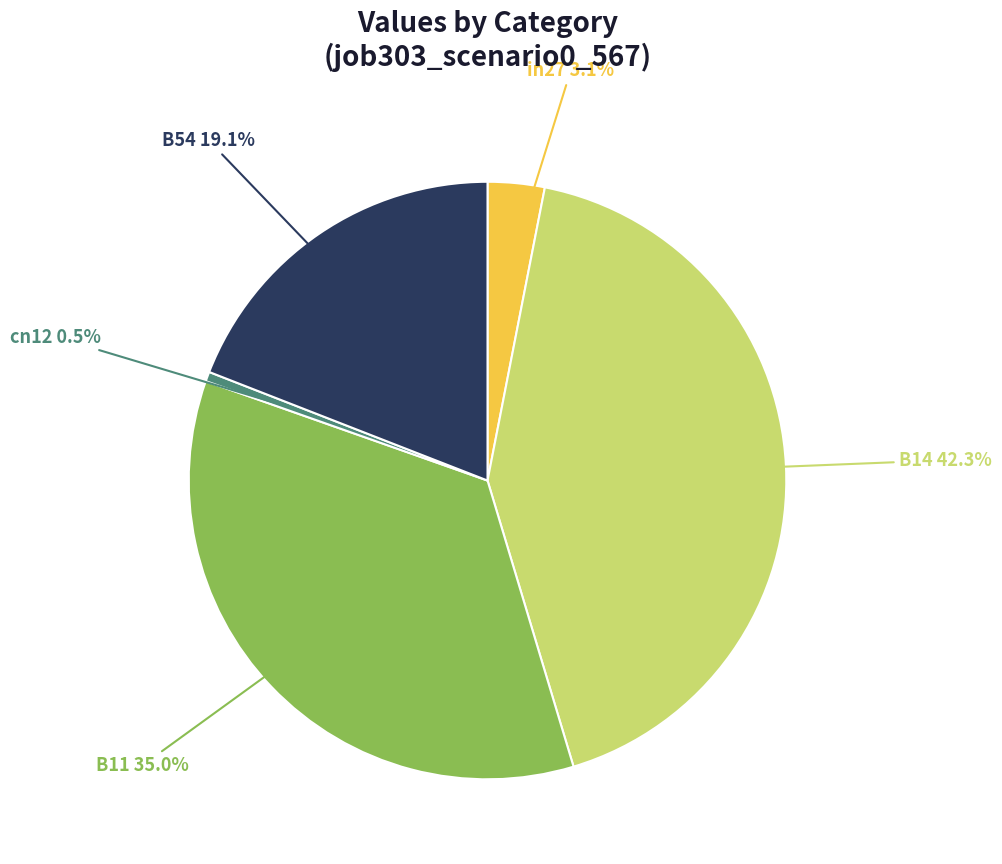

Which category has the biggest portion of the pie?

B14